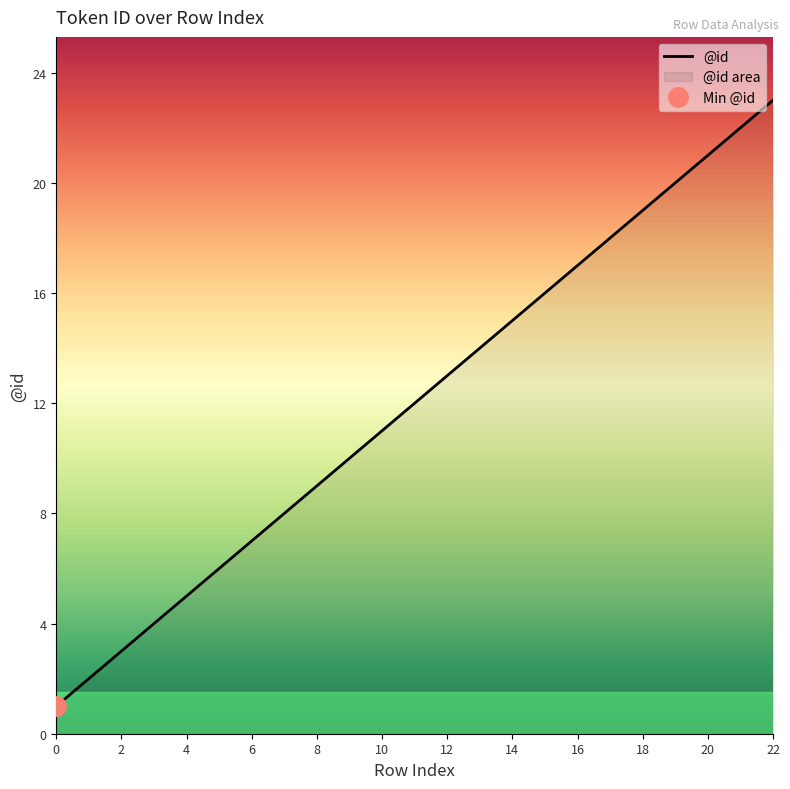

What is the minimum value shown in the chart?

1